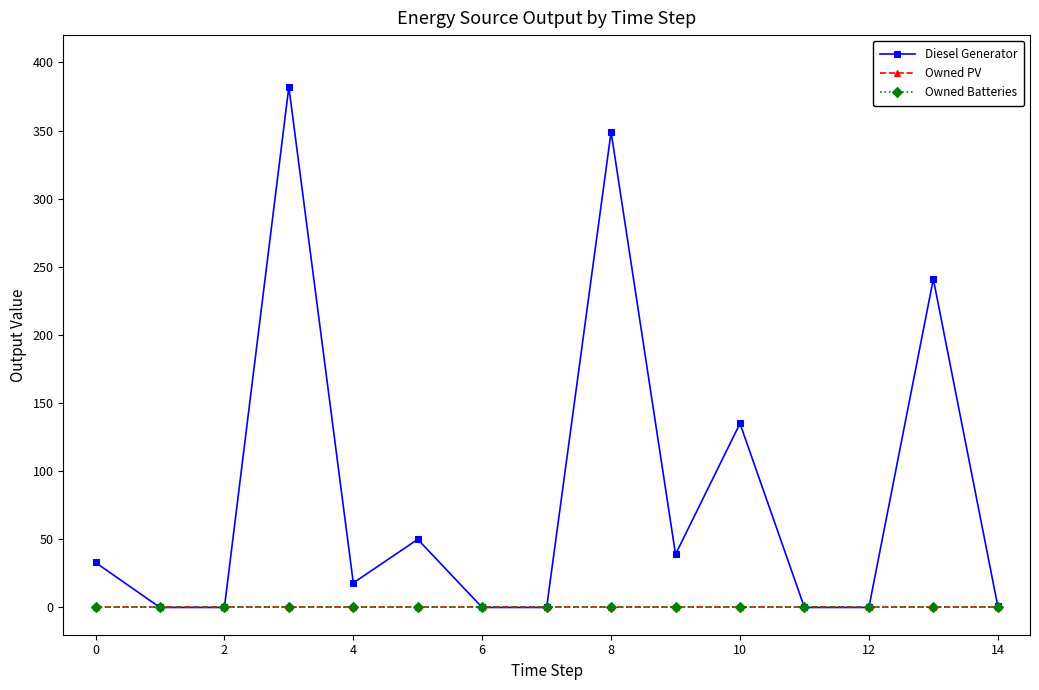

Does the chart have visible grid lines?

No